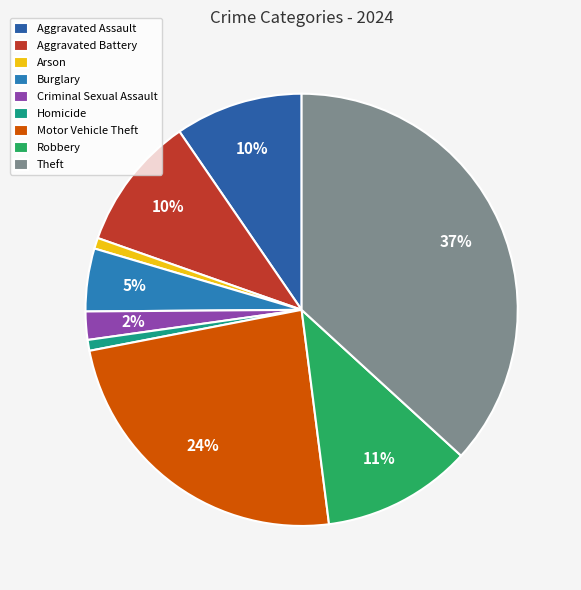

Count the number of slices in the pie.

9